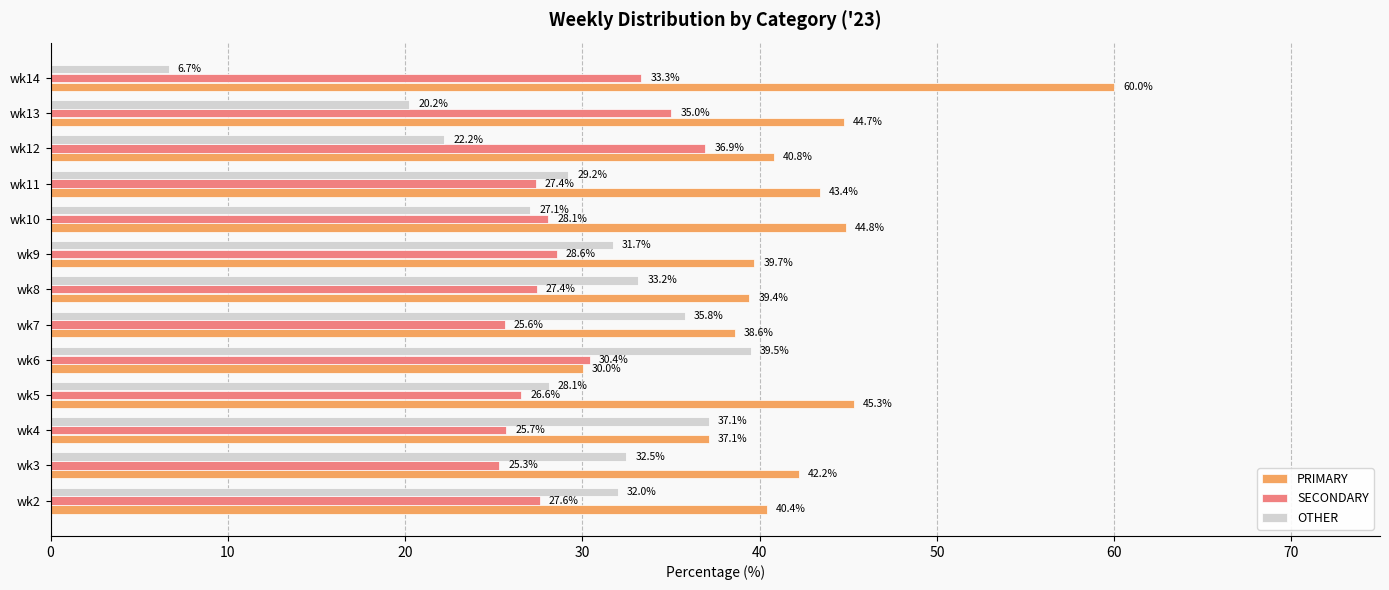

Rank the series by their maximum value, from lowest to highest.

SECONDARY, OTHER, PRIMARY